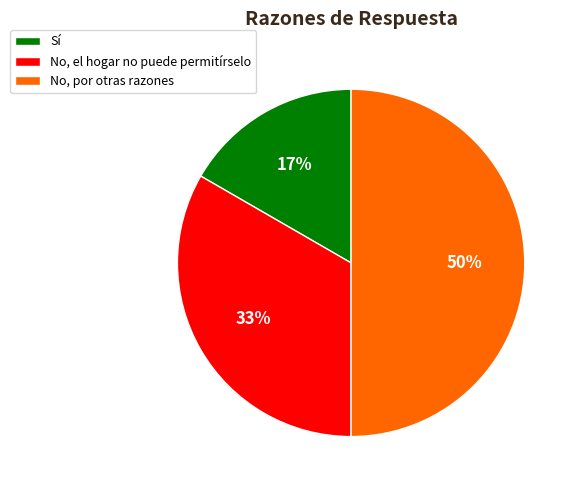

Does No, el hogar no puede permitírselo account for over 50% of the chart?

No